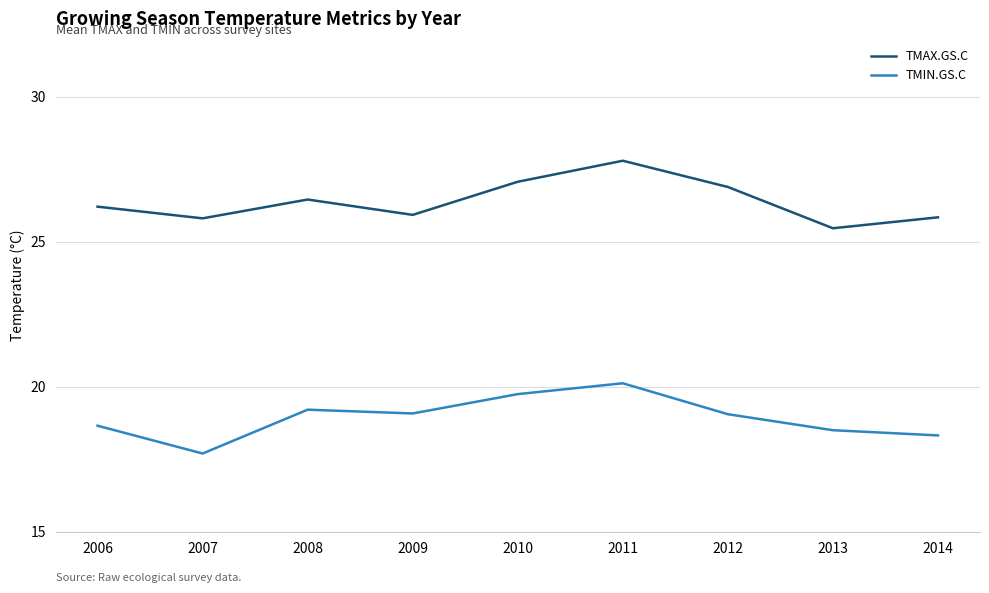

Rank the series by their average value, from lowest to highest.

TMIN.GS.C, TMAX.GS.C